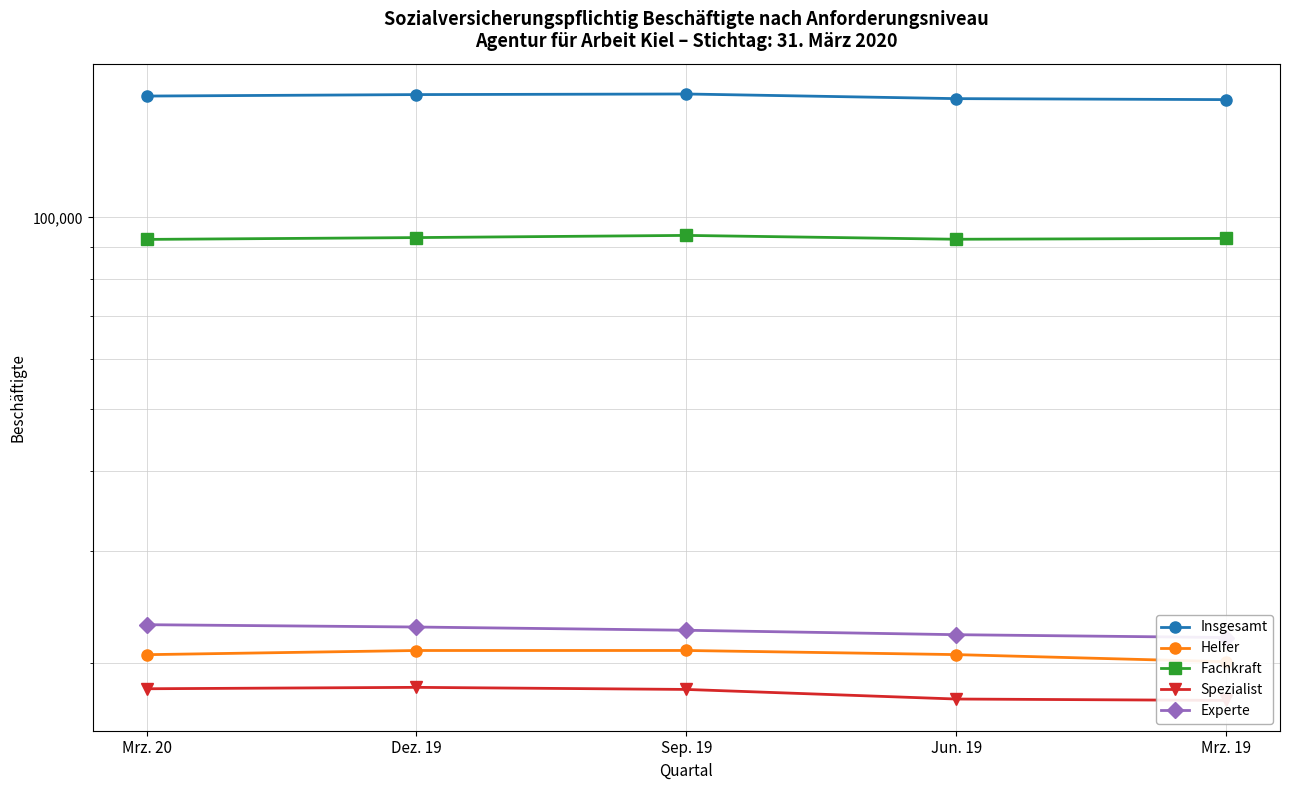

Which has a higher value, Jun. 19 or Mrz. 19?

Jun. 19